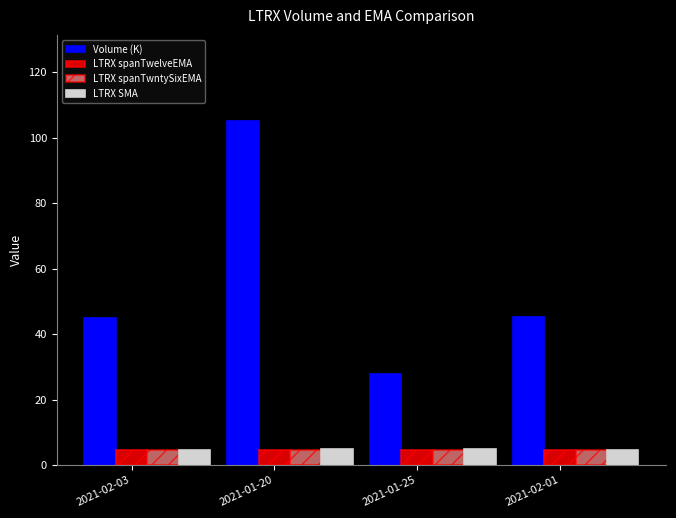

What is the difference between the maximum and minimum values in the LTRX spanTwelveEMA series?

0.1